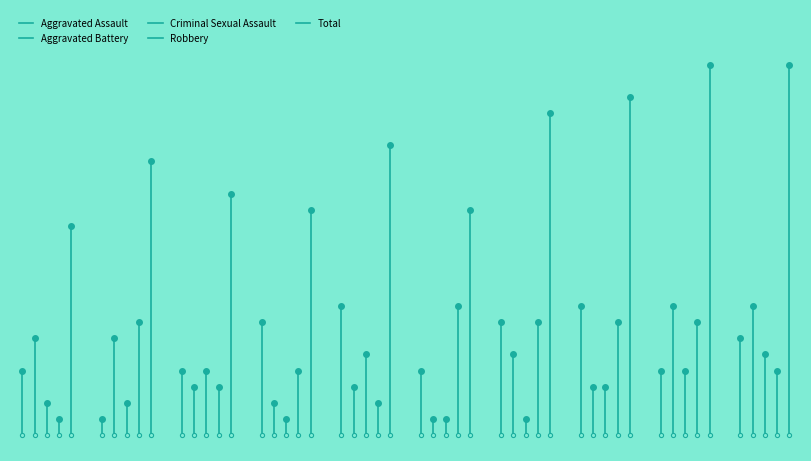

Reading left to right, list all the values displayed in this chart.

Aggravated Assault: 2015=4	2016=1	2017=4	2018=7	2019=8	2020=4	2021=7	2022=8	2023=4	2024=6
Aggravated Battery: 2015=6	2016=6	2017=3	2018=2	2019=3	2020=1	2021=5	2022=3	2023=8	2024=8
Criminal Sexual Assault: 2015=2	2016=2	2017=4	2018=1	2019=5	2020=1	2021=1	2022=3	2023=4	2024=5
Robbery: 2015=1	2016=7	2017=3	2018=4	2019=2	2020=8	2021=7	2022=7	2023=7	2024=4
Total: 2015=13	2016=17	2017=15	2018=14	2019=18	2020=14	2021=20	2022=21	2023=23	2024=23